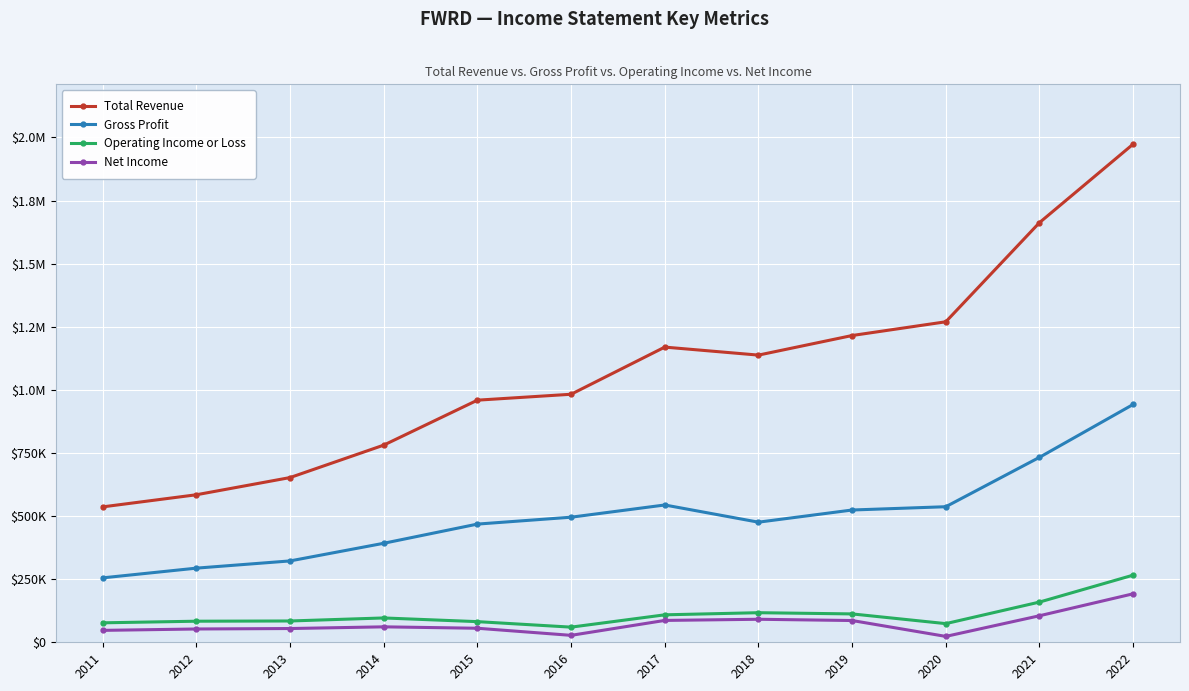

At how many categories does at least one series exceed 1587527?

2